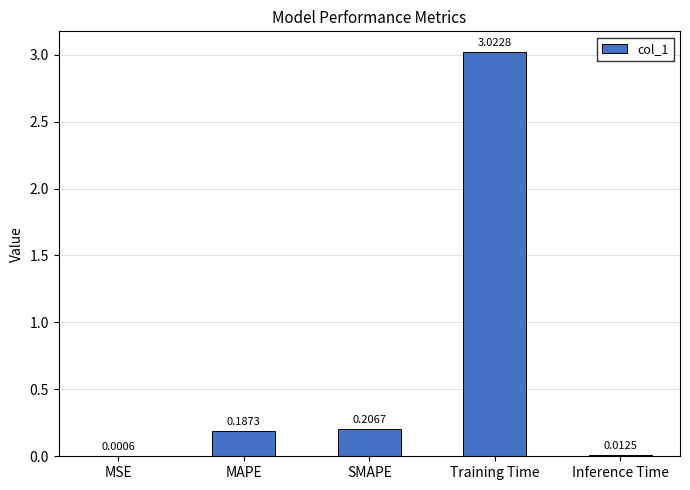

Count the number of data series in this chart.

1